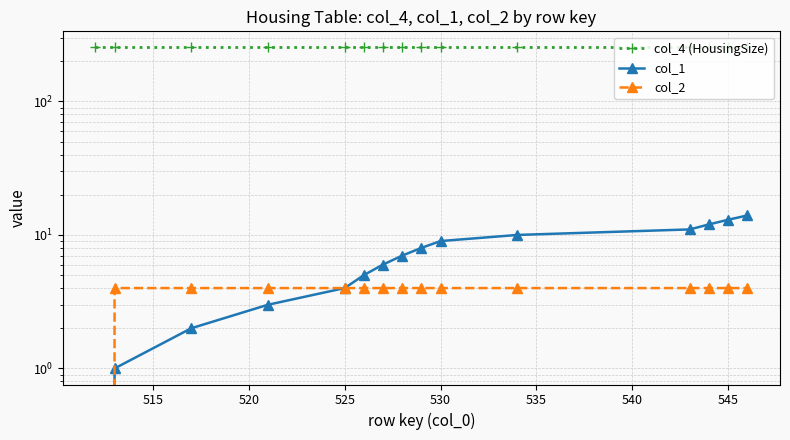

True or false: col_1 has more than 0 interior local peaks.

False